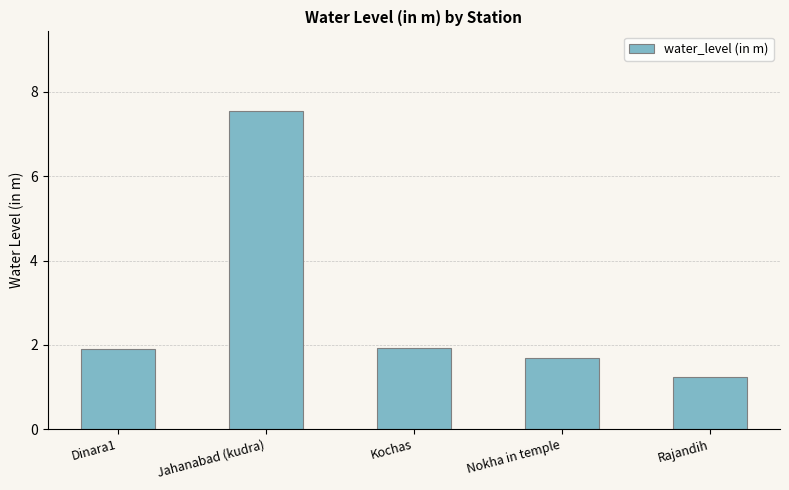

What is the label of the 5th bar from the right?

Dinara1